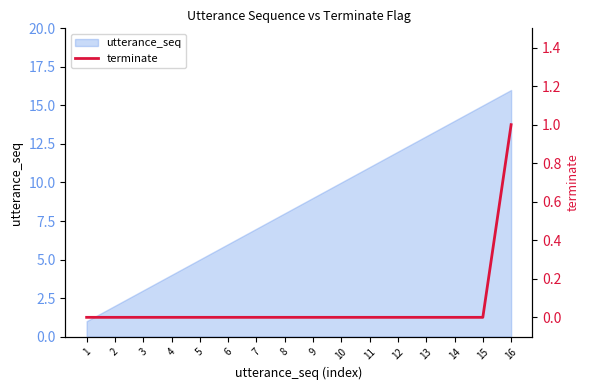

Reading left to right, extract all data points from this chart.

0	0	0	0	0	0	0	0	0	0	0	0	0	0	0	1